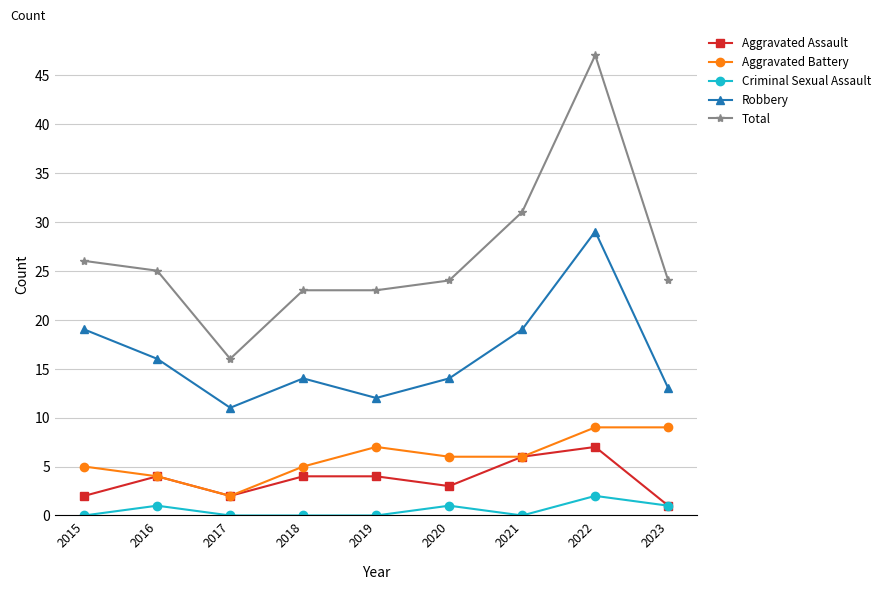

What are all the series names shown in the legend?

Aggravated Assault, Aggravated Battery, Criminal Sexual Assault, Robbery, Total